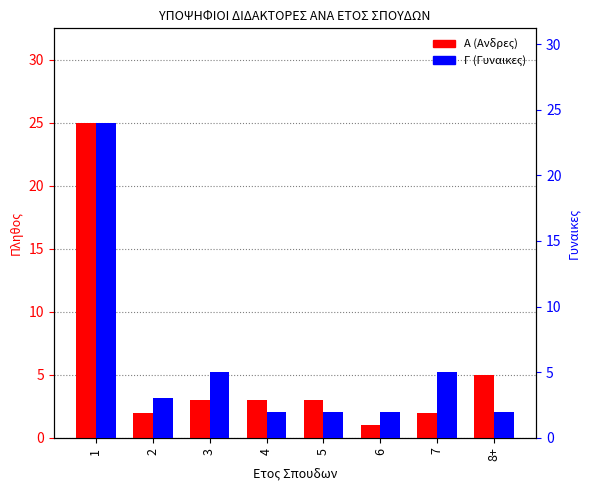

How many distinct data groups are displayed?

2